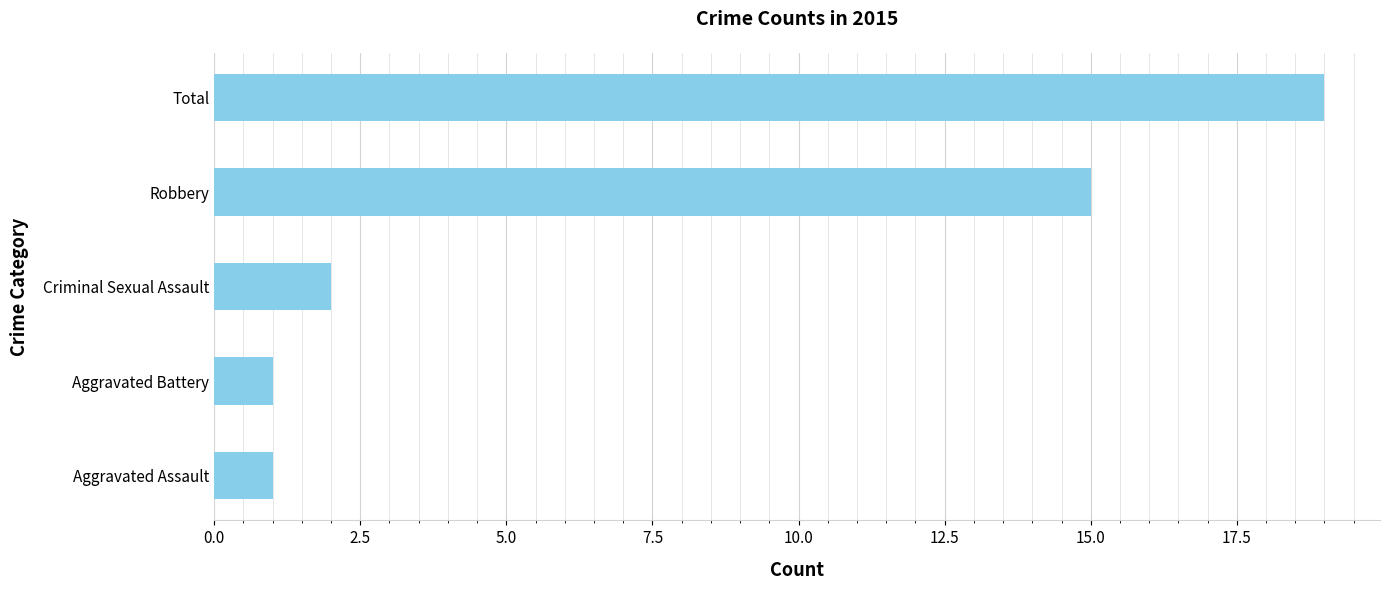

What is the approximate value at Robbery, to the nearest 5?

15